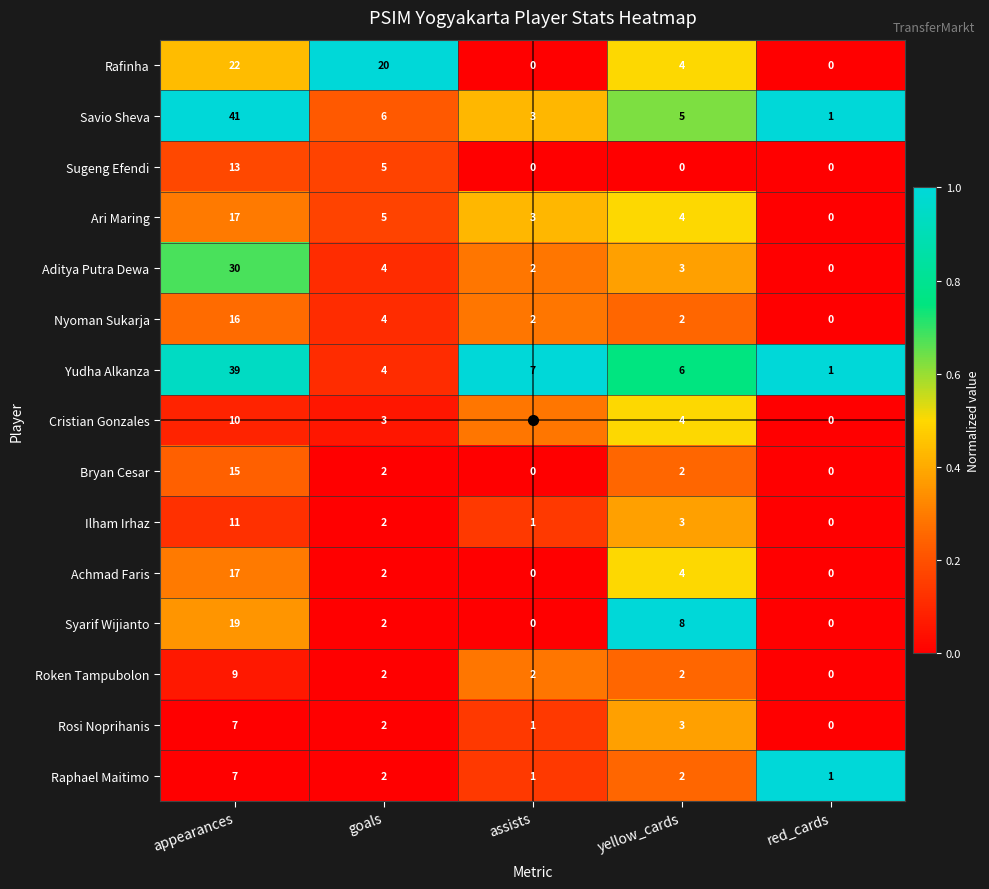

How many data points does each series have?

5